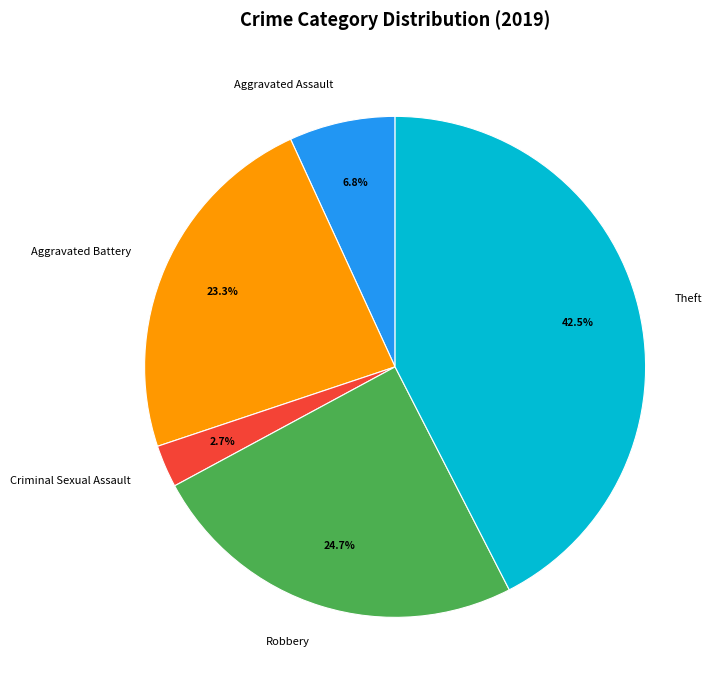

To the nearest percent, what portion does Aggravated Assault represent?

7%